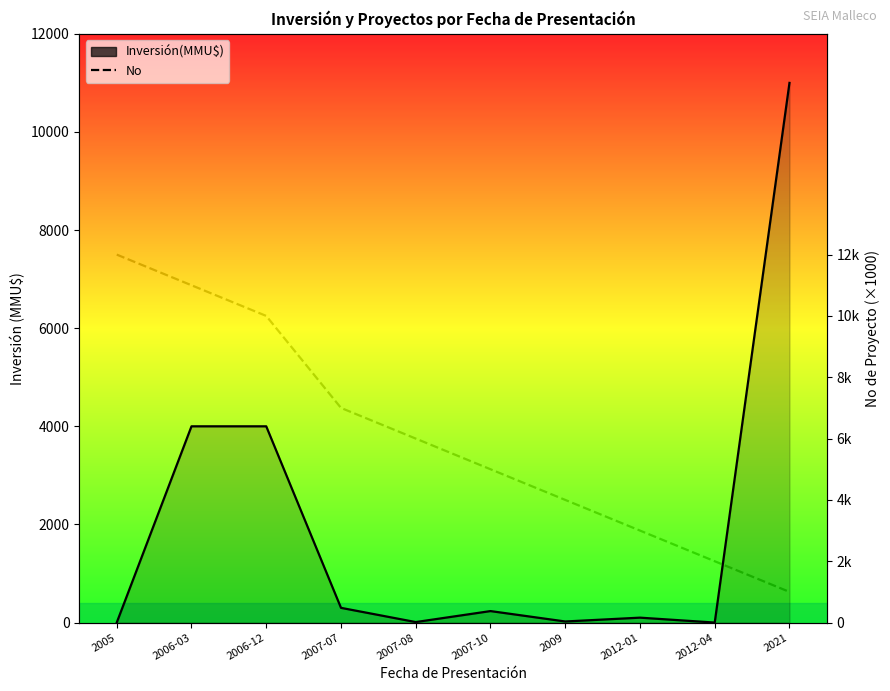

Where is No (×1000) nearest to the value 6500?

2007-07